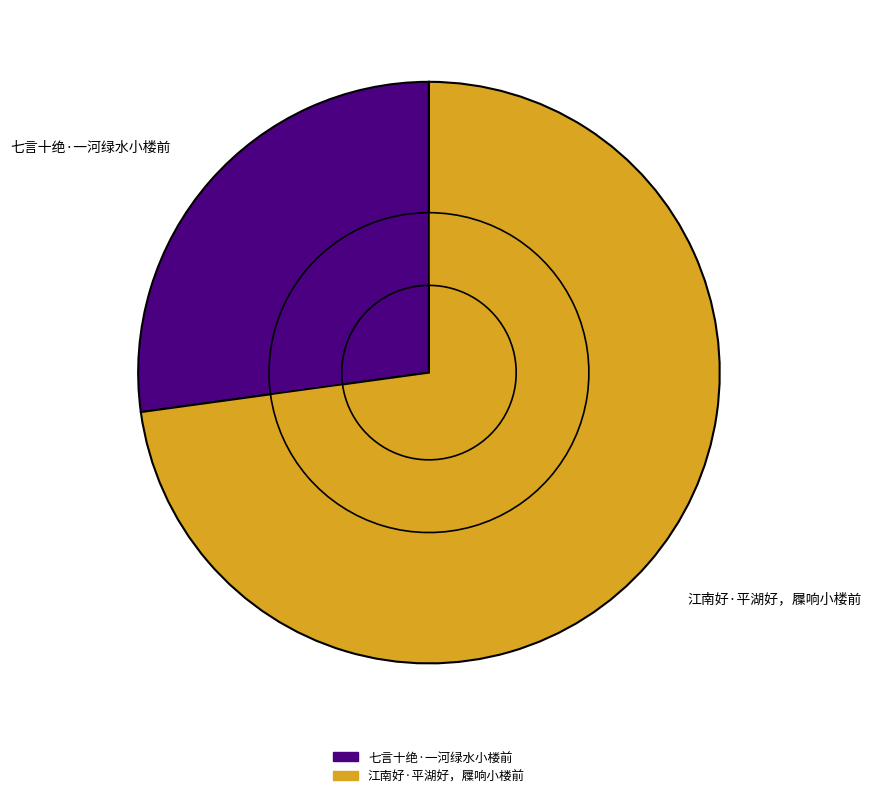

To the nearest percent, what is the difference between the 七言十绝·一河绿水小楼前 and 江南好·平湖好，屧响小楼前 slice percentages?

46%